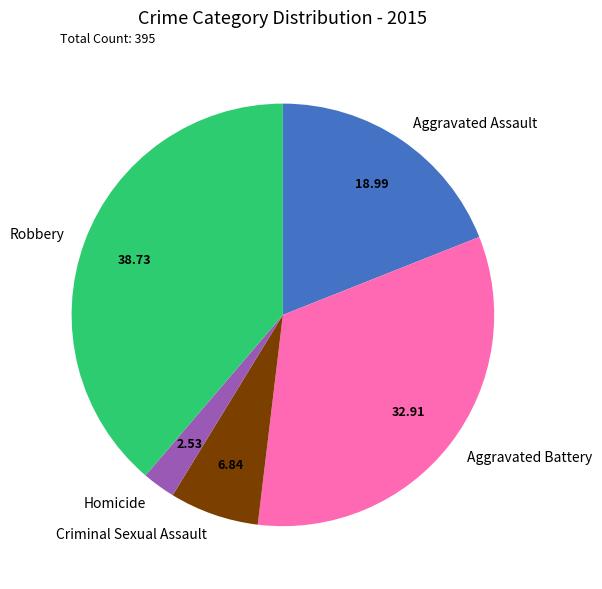

Do Aggravated Battery and Homicide together represent more than half of the pie?

No